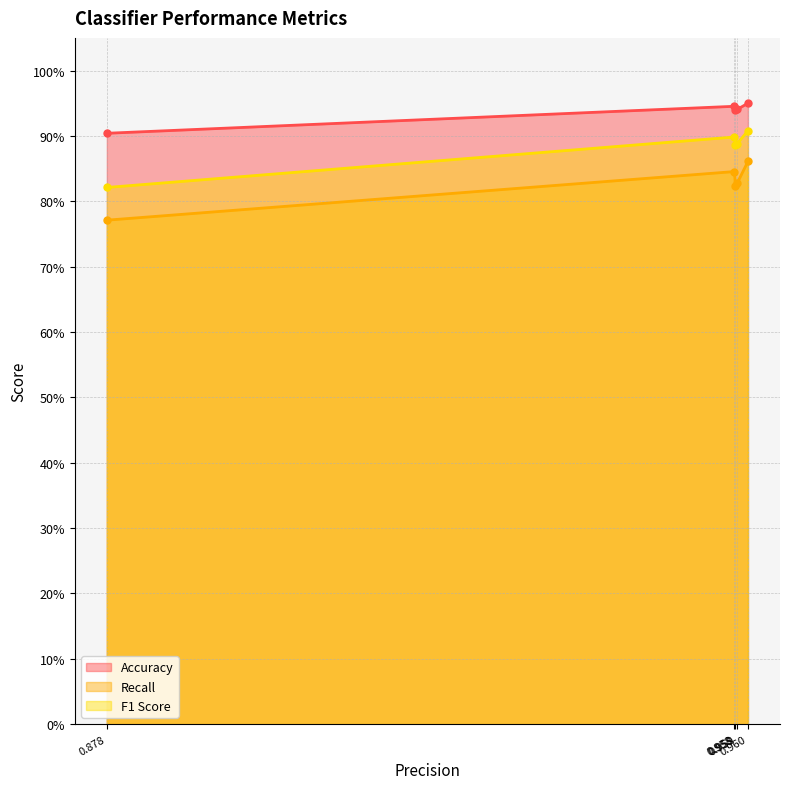

At which category does F1 Score reach its first local valley?

0.9584011575330078